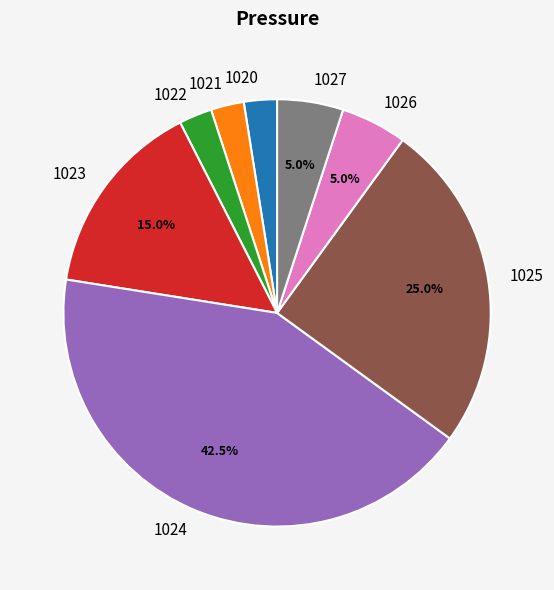

Does 1026 represent more than half of the total?

No